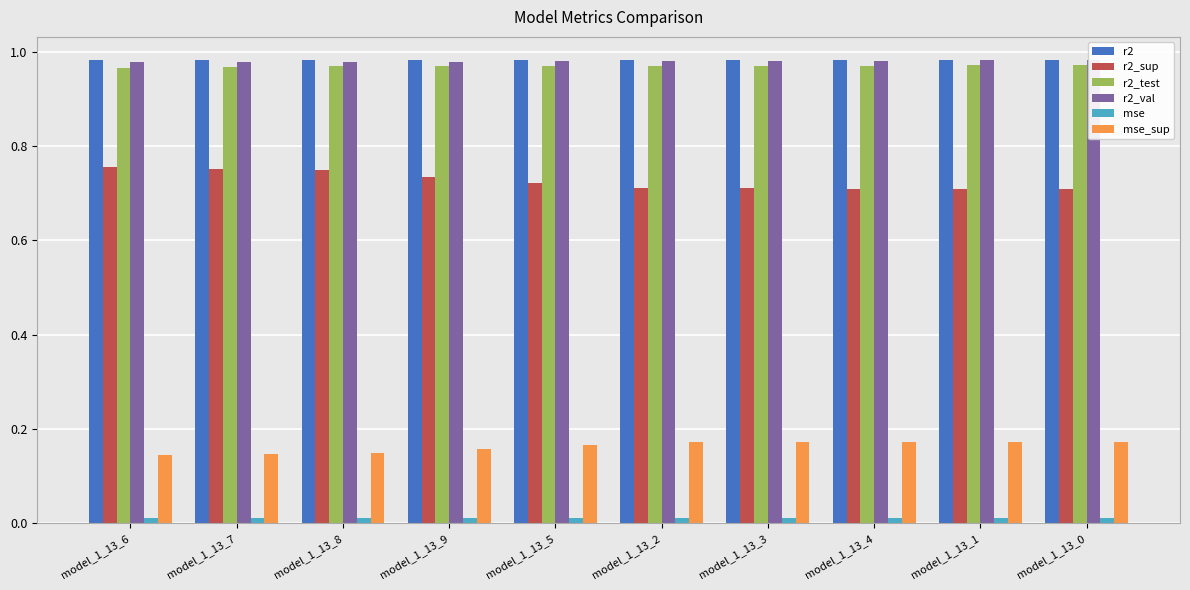

What is the greatest value displayed?

1.0